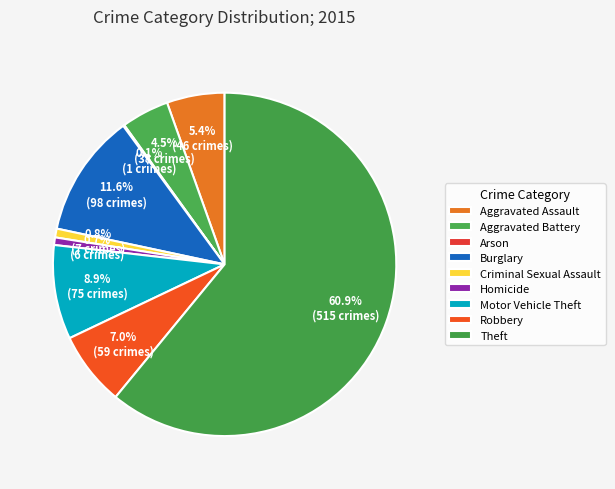

To the nearest percent, what percentage of the pie is Theft?

61%